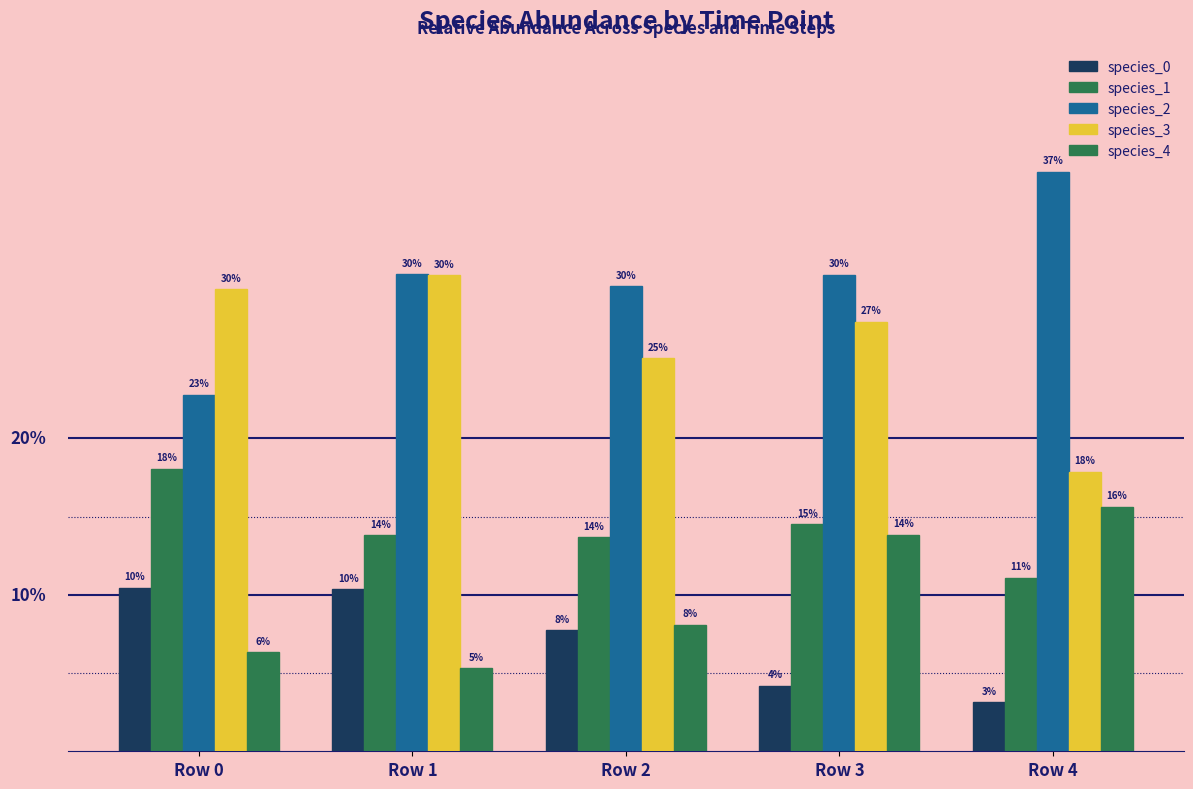

What is the average value of the species_0 series?

0.1